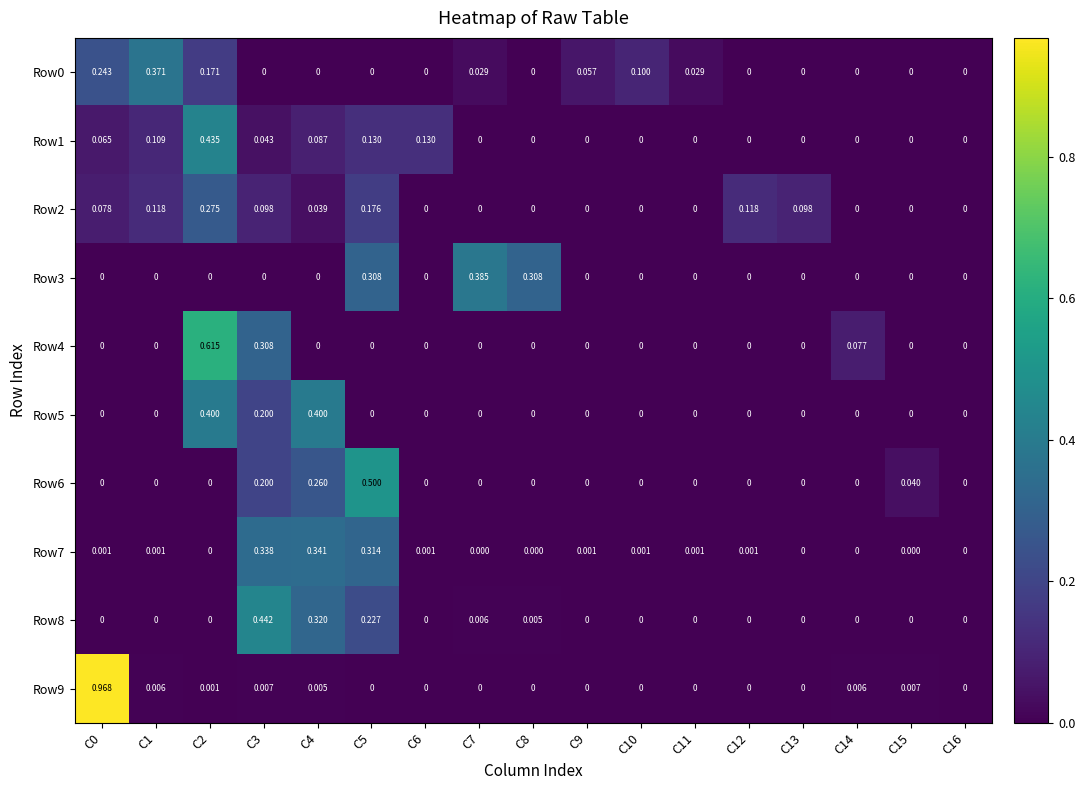

Count the number of categories in the chart.

17